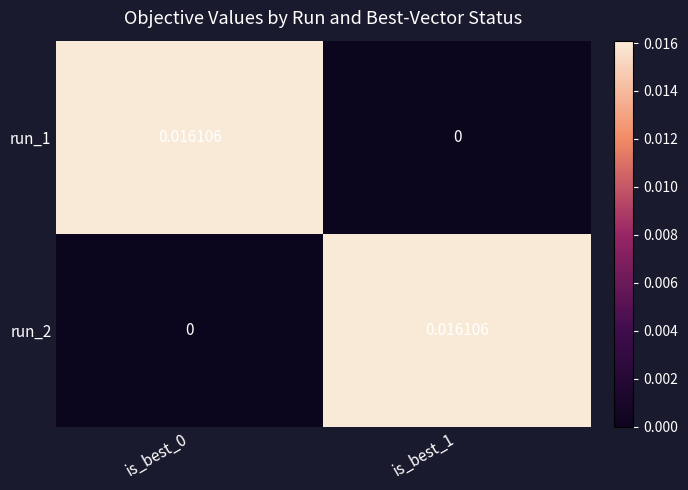

Rank the series at is_best_1 from highest to lowest value.

run_2, run_1